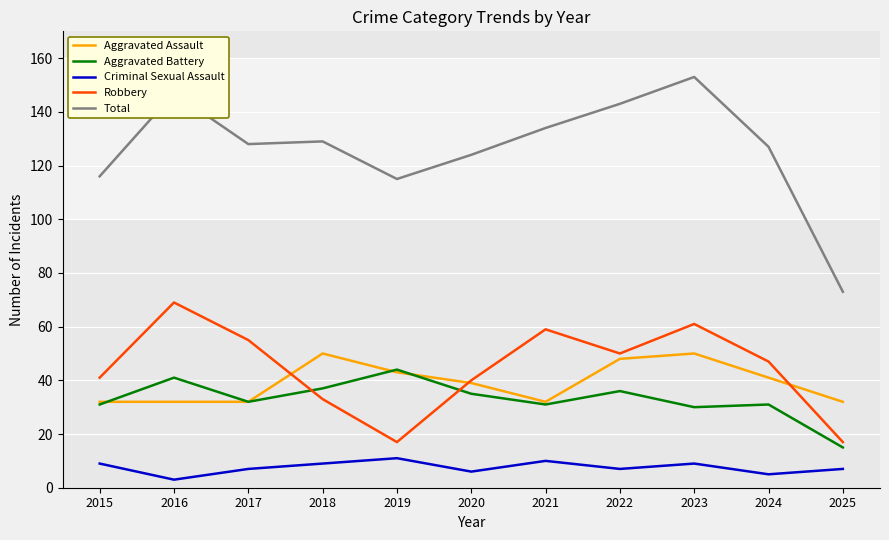

True or false: Criminal Sexual Assault and Total intersect in this chart.

False